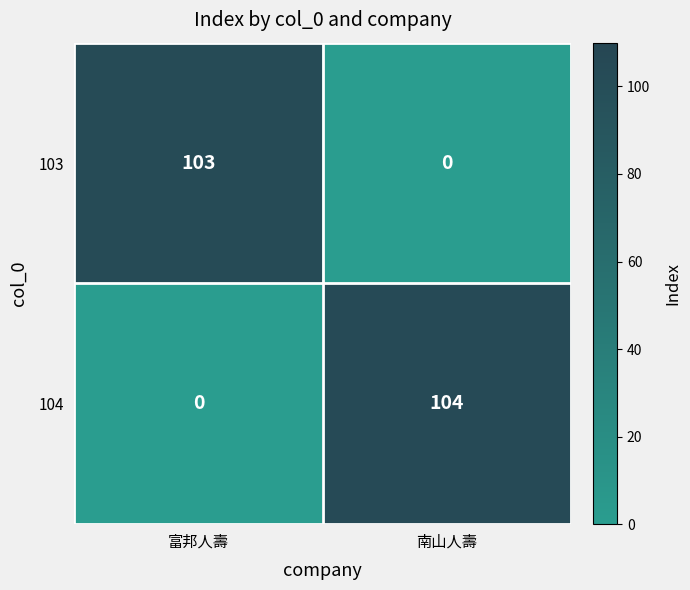

At which category is the sum across all series the highest?

南山人壽